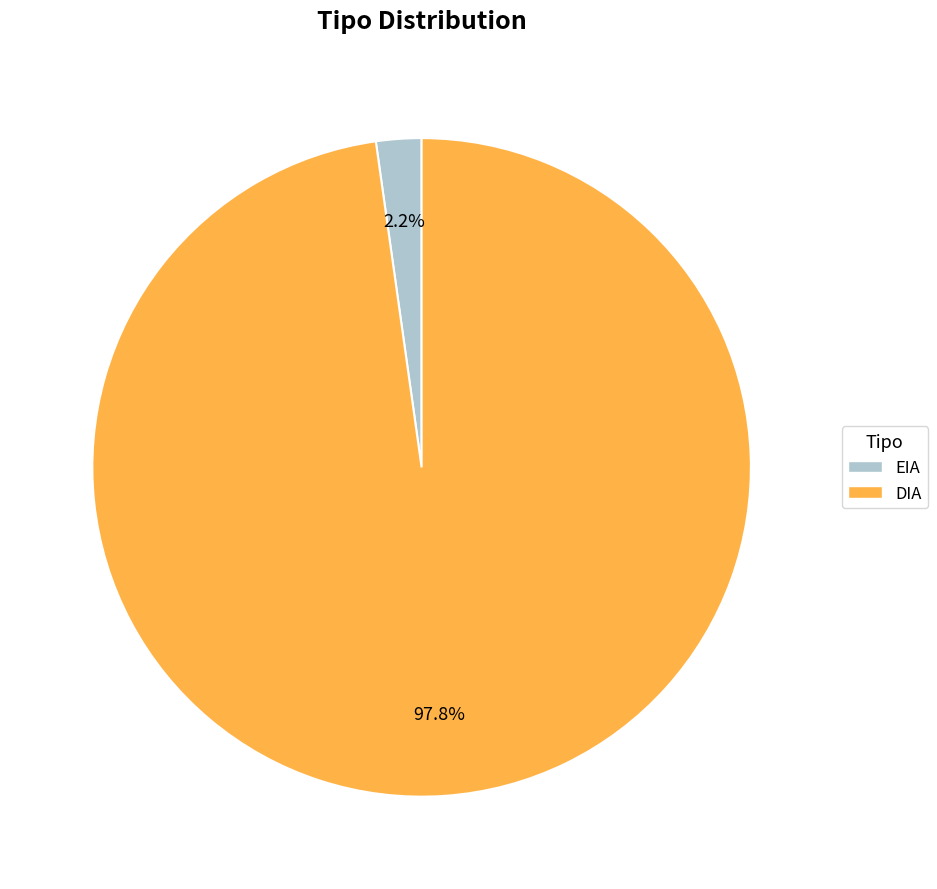

Which category has the smallest portion of the pie?

EIA